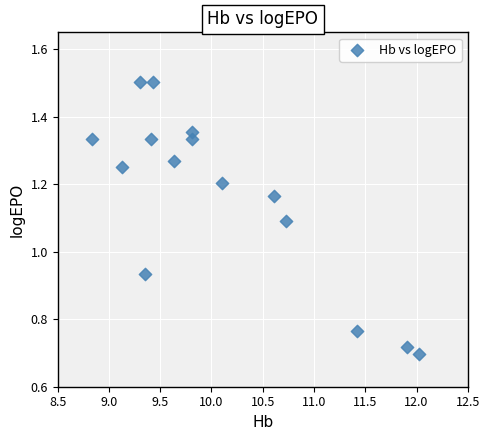

What is the range of X values (max minus min)?

3.2